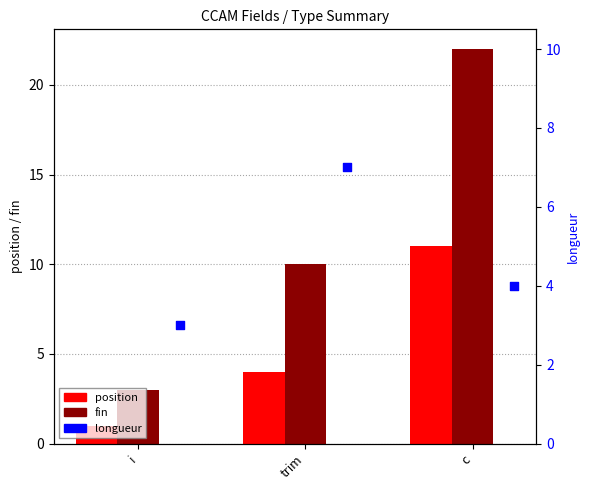

Is the value of fin at c greater than the value of longueur at c?

Yes